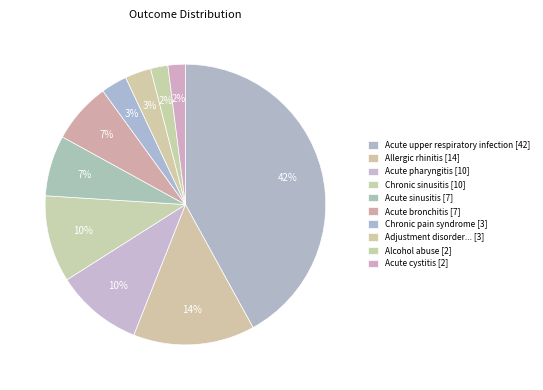

How many slices are in this pie chart?

10